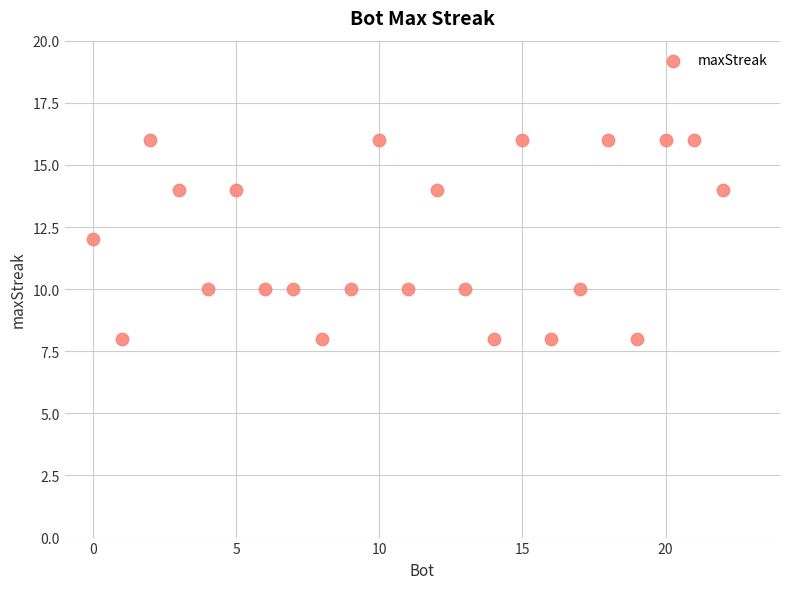

What is the range of Y values (max minus min)?

8